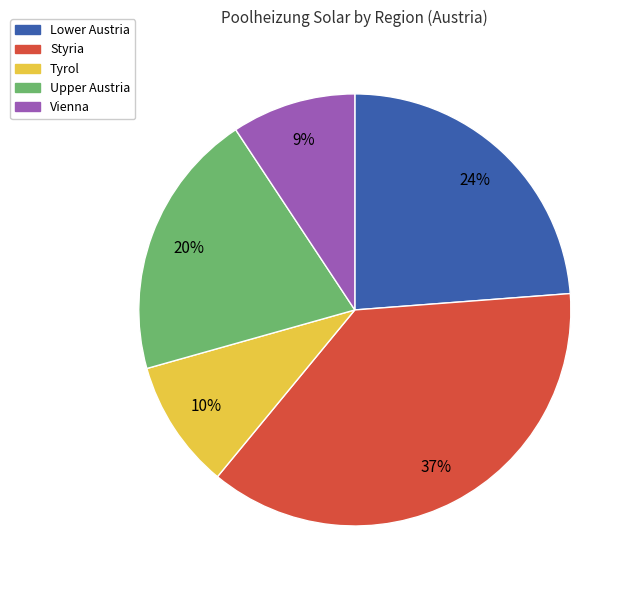

Does Styria represent more than half of the total?

No